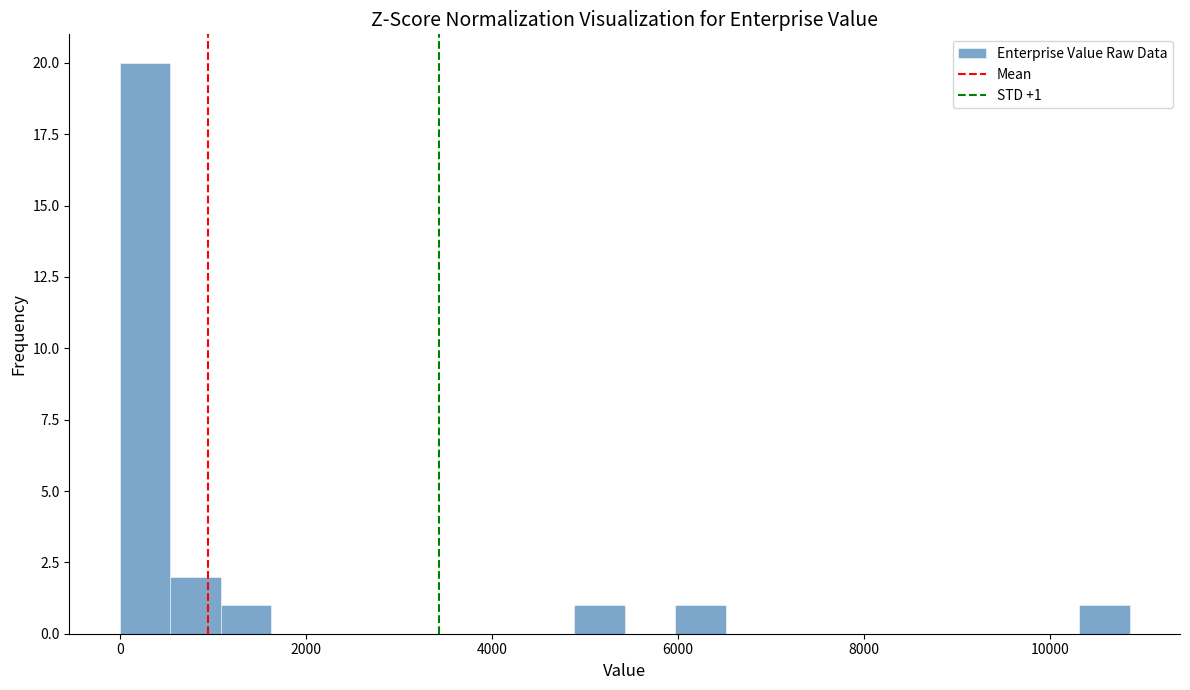

Around what value on the x-axis is the tallest bar? Give the approximate position of its centre, as read against the axis.

200